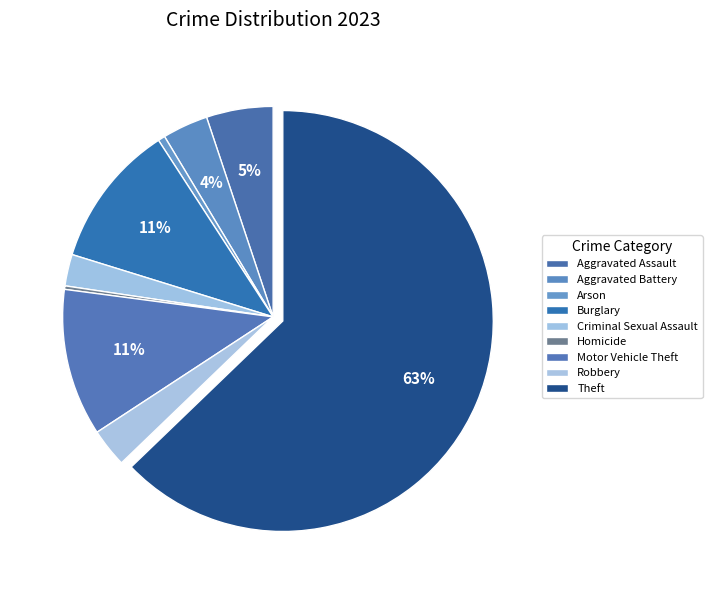

How much of the chart is everything except Arson?

99.5%